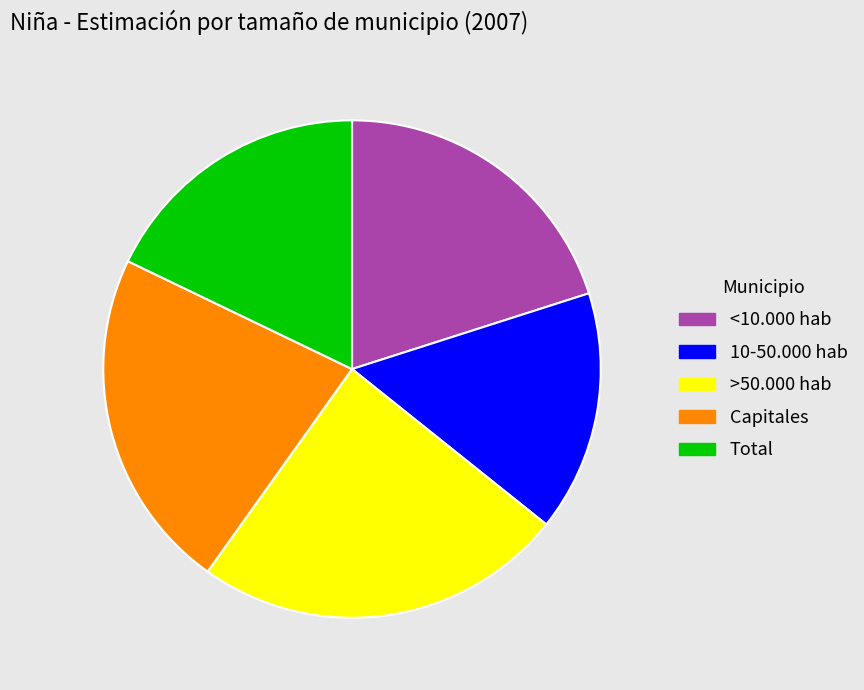

Which has a higher value, 10-50.000 hab or Capitales?

Capitales